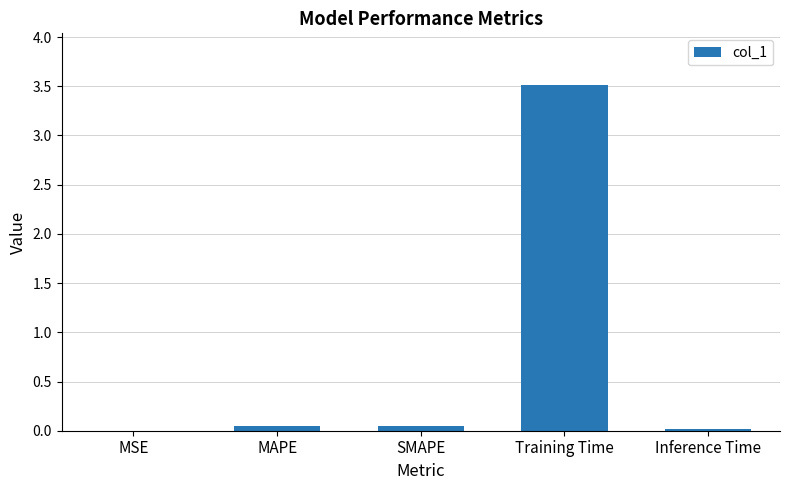

Which category has the highest value across all series?

Training Time